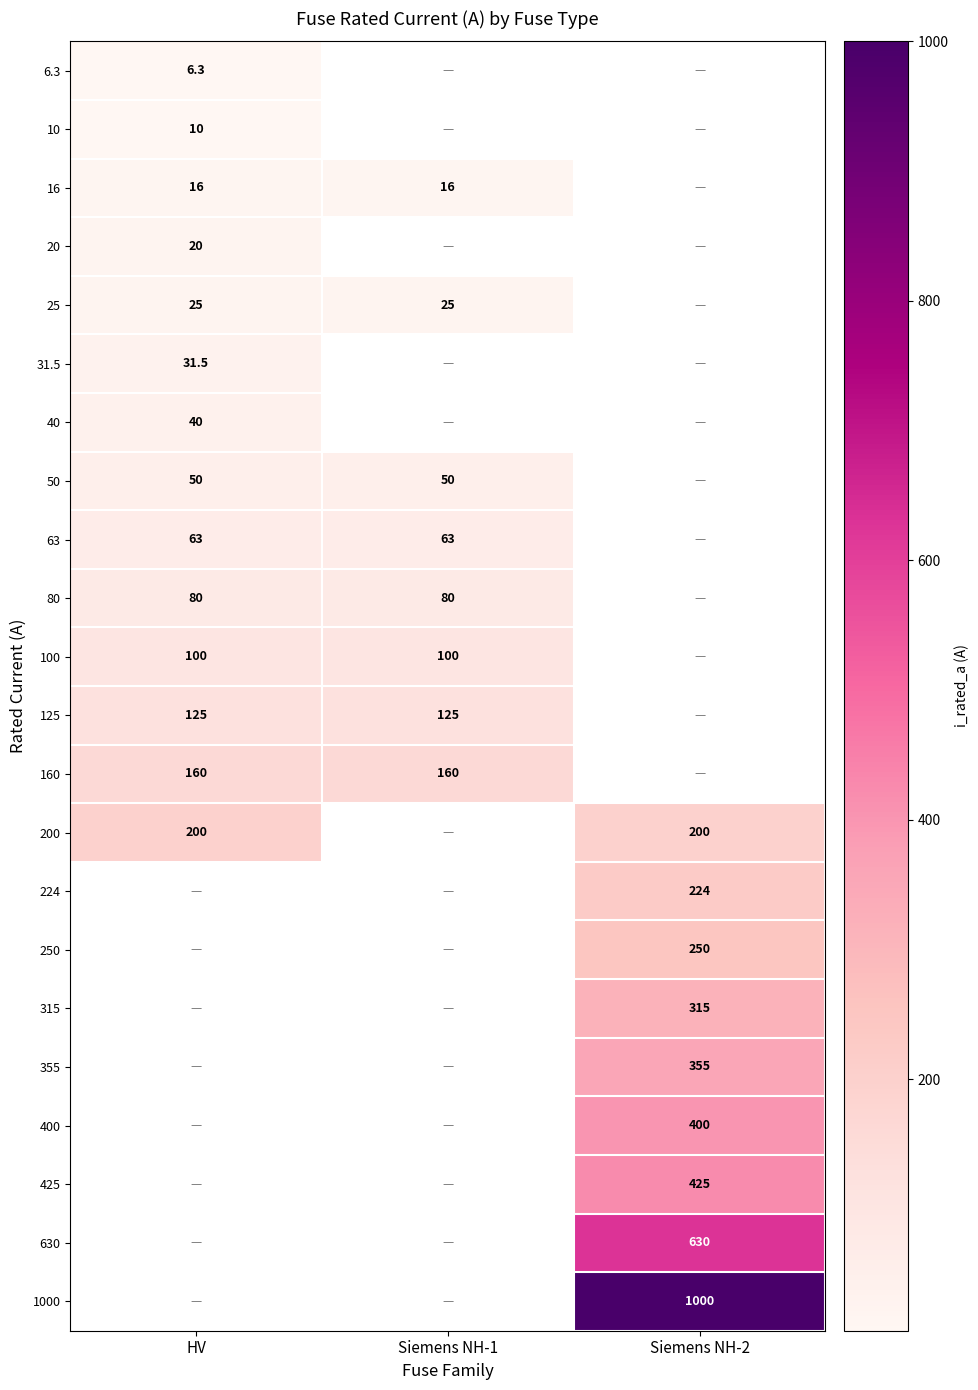

Which category has the highest value in the 80 series?

HV